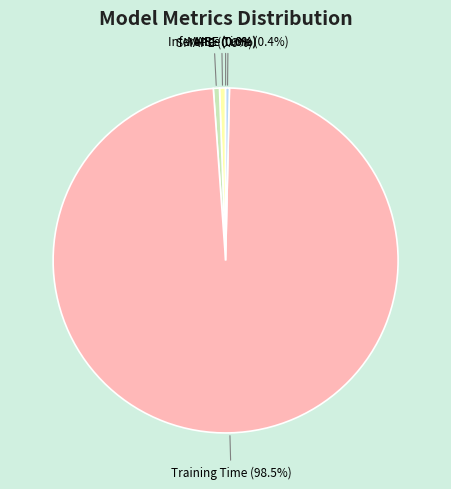

Which category accounts for the majority?

Training Time